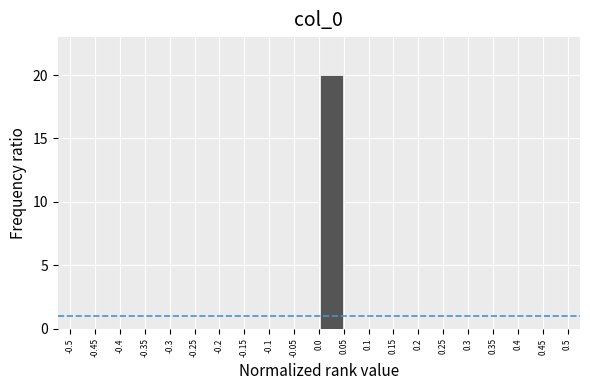

Reading left to right, transcribe this chart: for each bar, give the range it covers on the x-axis and its height. The values are not printed on the chart, so give them approximately, as read against the axis.

-0.5 to -0.45: 0
-0.45 to -0.4: 0
-0.4 to -0.35: 0
-0.35 to -0.3: 0
-0.3 to -0.25: 0
-0.25 to -0.2: 0
-0.2 to -0.15: 0
-0.15 to -0.1: 0
-0.1 to -0.05: 0
-0.05 to 0.0: 0
0.0 to 0.05: 20
0.05 to 0.1: 0
0.1 to 0.15: 0
0.15 to 0.2: 0
0.2 to 0.25: 0
0.25 to 0.3: 0
0.3 to 0.35: 0
0.35 to 0.4: 0
0.4 to 0.45: 0
0.45 to 0.5: 0